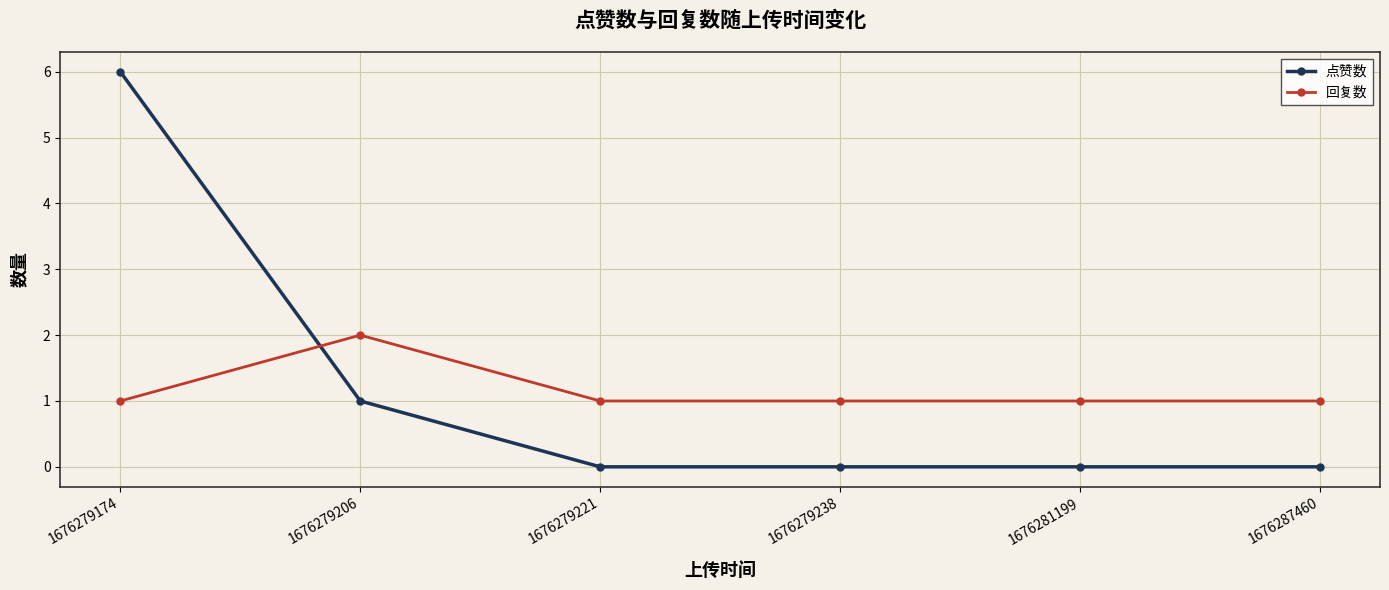

Which category has the highest value in the 回复数 series?

1676279206